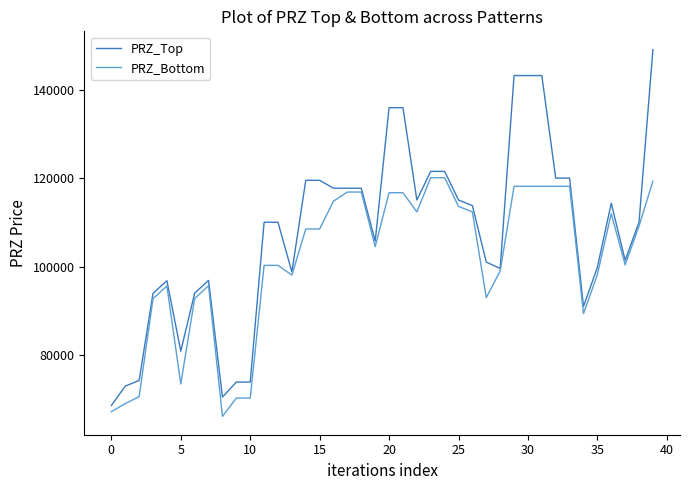

List the series in order of their overall mean, lowest first.

PRZ_Bottom, PRZ_Top